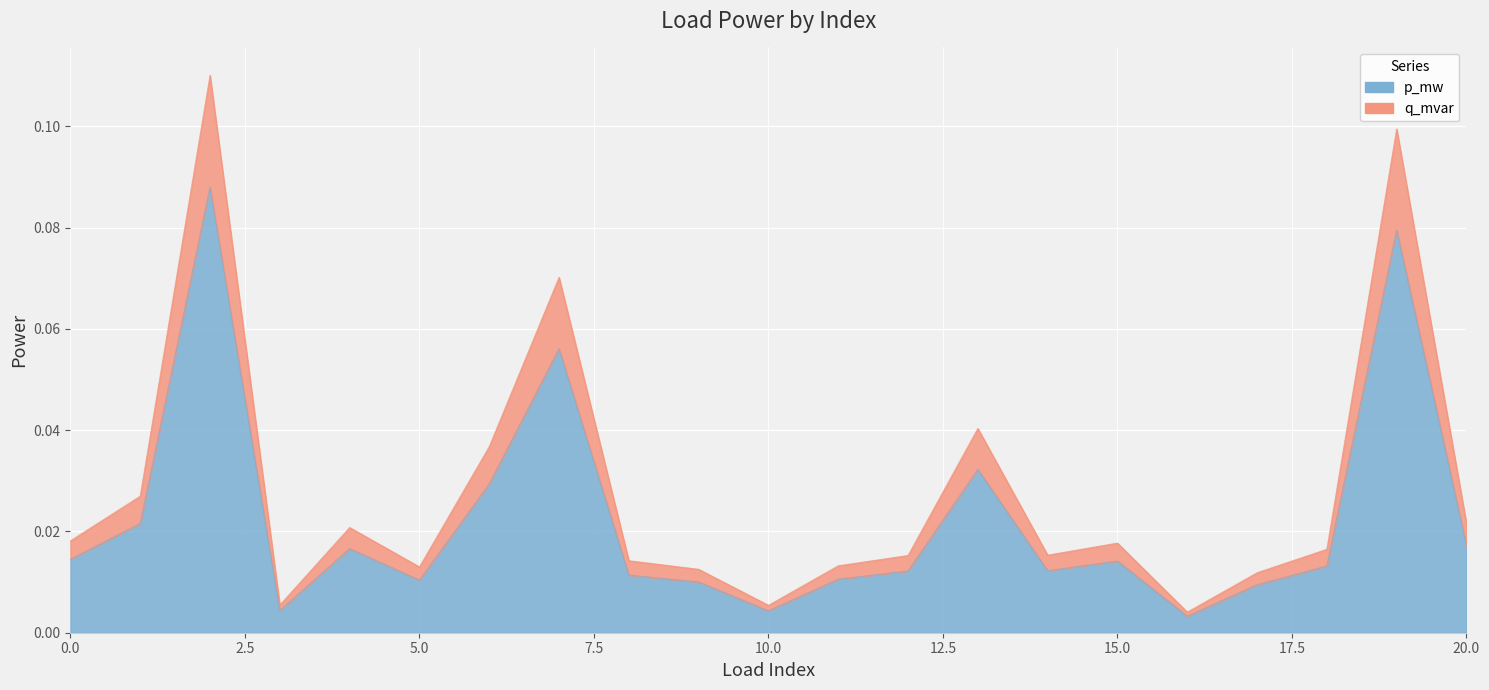

Reading left to right, extract all data points from this chart.

p_mw: 0=0.0	1=0.0	2=0.1	3=0.0	4=0.0	5=0.0	6=0.0	7=0.1	8=0.0	9=0.0	10=0.0	11=0.0	12=0.0	13=0.0	14=0.0	15=0.0	16=0.0	17=0.0	18=0.0	19=0.1	20=0.0
q_mvar: 0=0.0	1=0.0	2=0.1	3=0.0	4=0.0	5=0.0	6=0.0	7=0.1	8=0.0	9=0.0	10=0.0	11=0.0	12=0.0	13=0.0	14=0.0	15=0.0	16=0.0	17=0.0	18=0.0	19=0.1	20=0.0